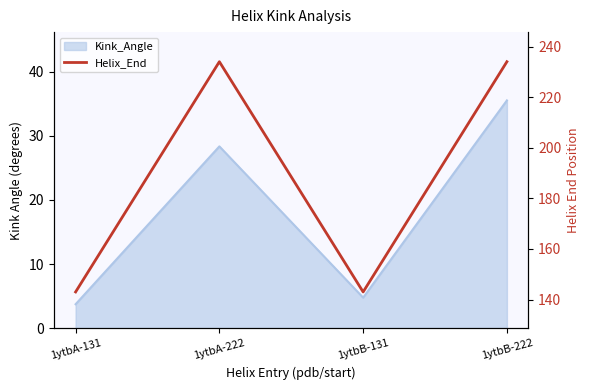

How many lines are shown in the chart?

1